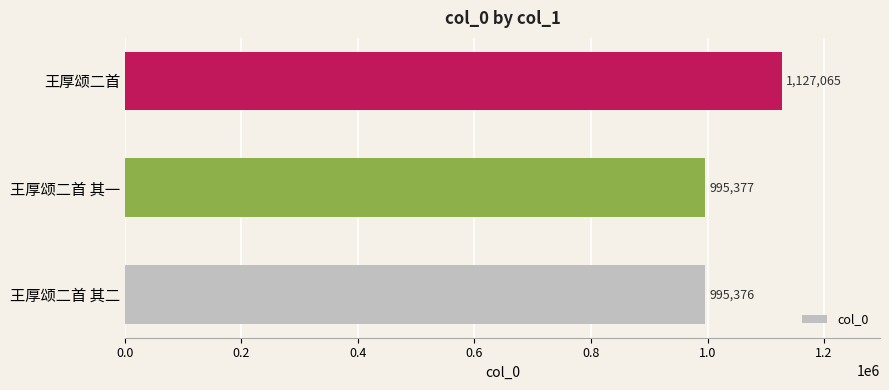

Rank the categories by value from highest to lowest.

王厚颂二首, 王厚颂二首 其一, 王厚颂二首 其二